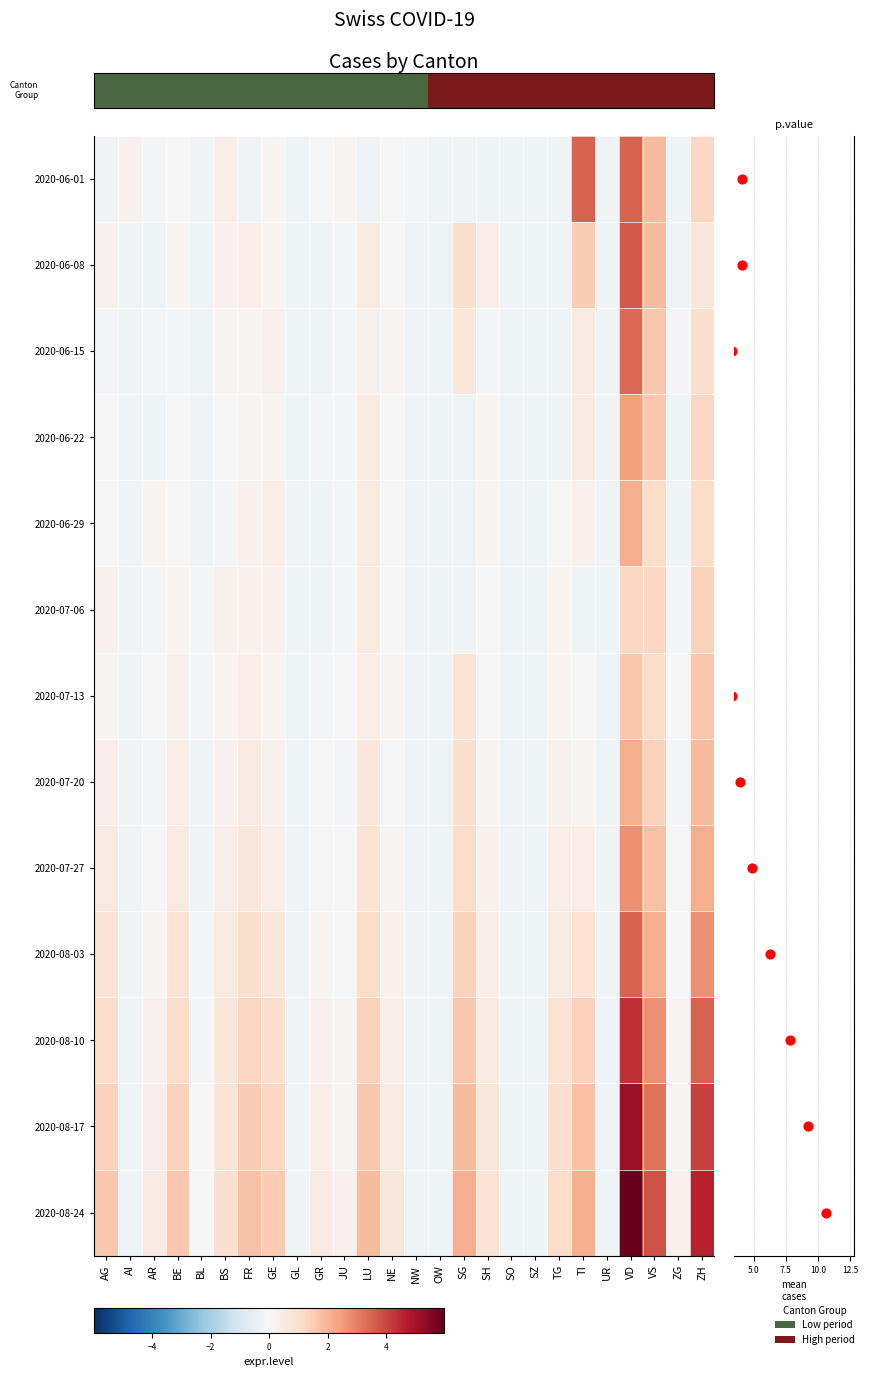

The 2020-08-24 series shows -0.3 at GL. True or false?

True